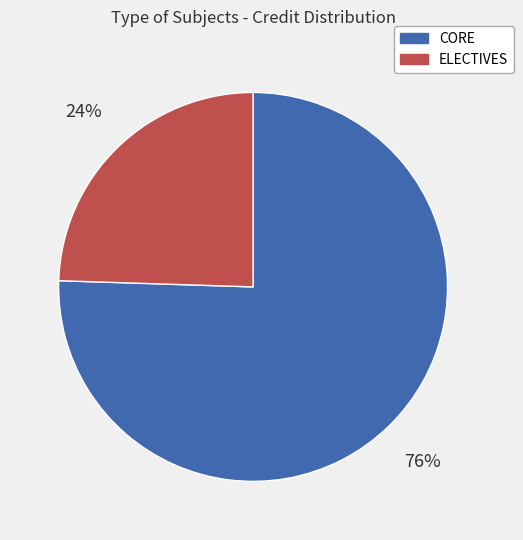

What percentage is the ELECTIVES slice, to the nearest percent?

24%